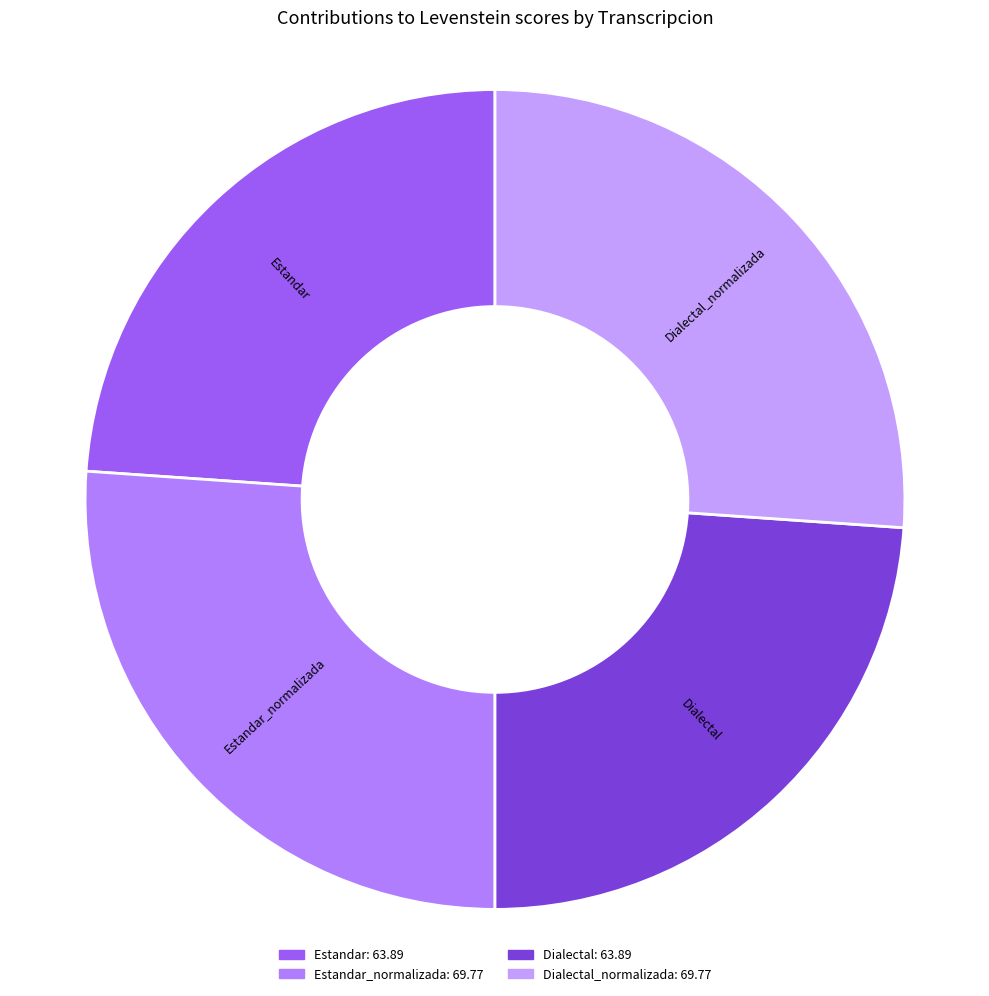

How many segments does this pie chart have?

4